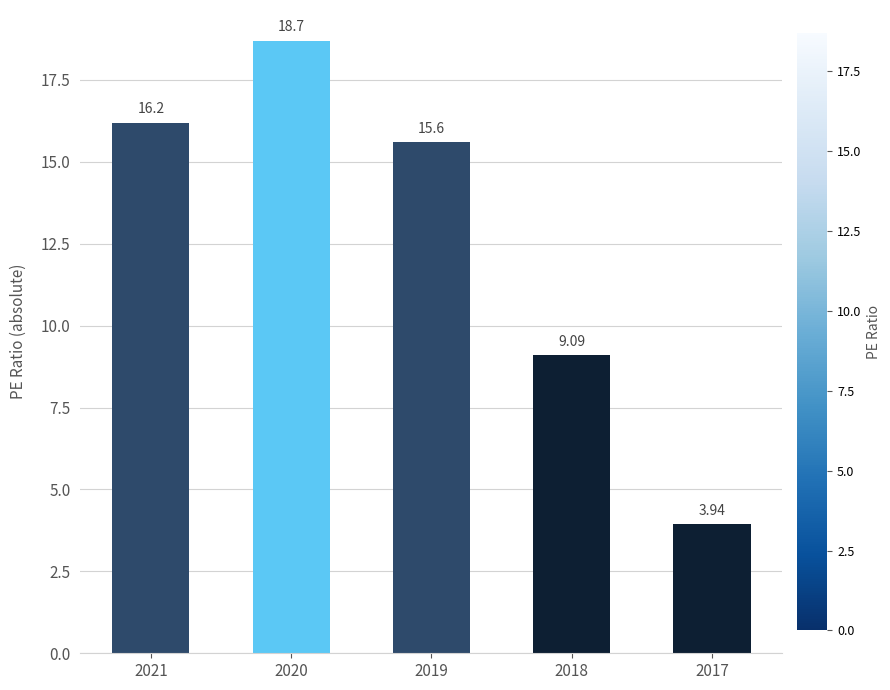

Between 2020 and 2017, which is larger?

2020